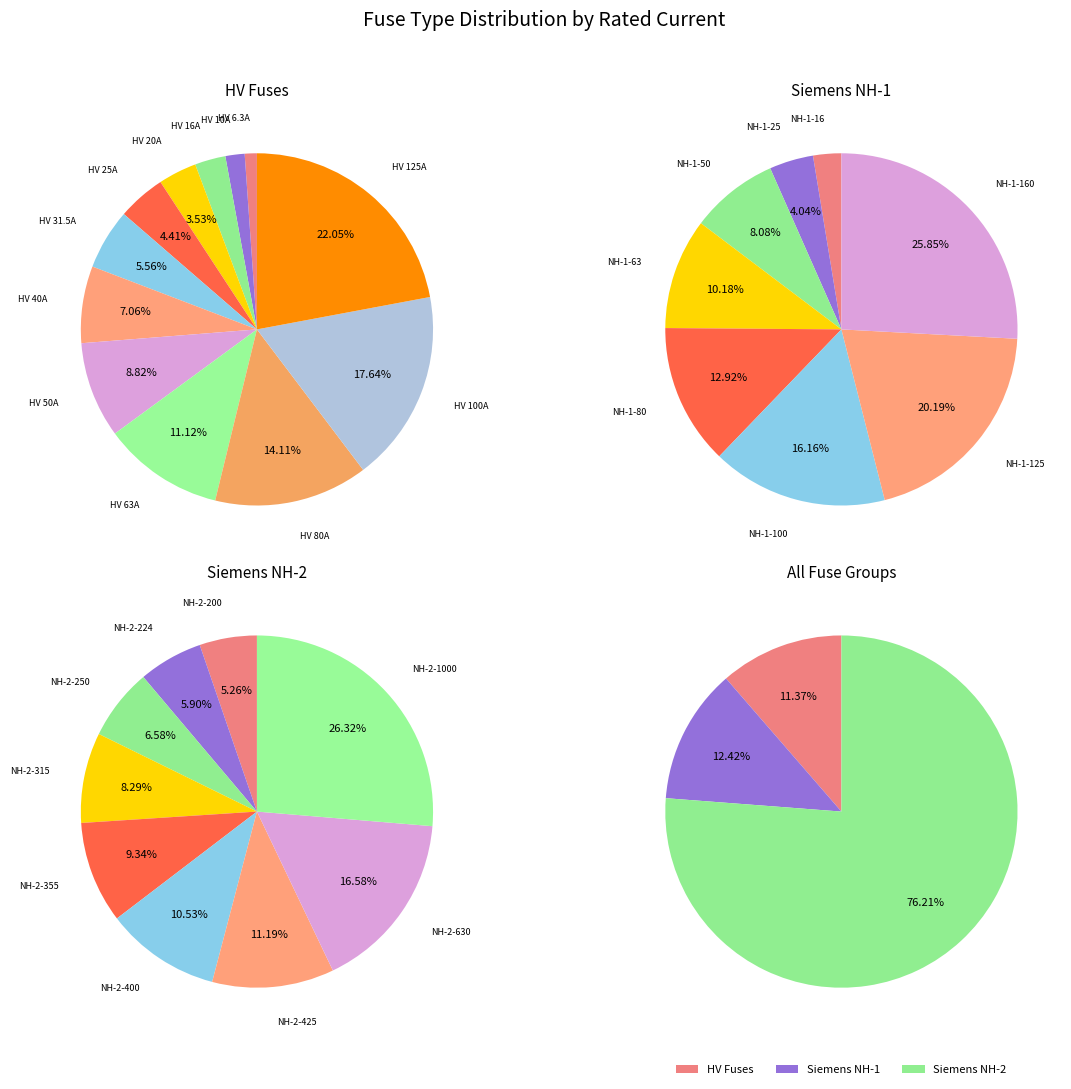

Which category has the smallest portion of the pie?

HV 6.3A